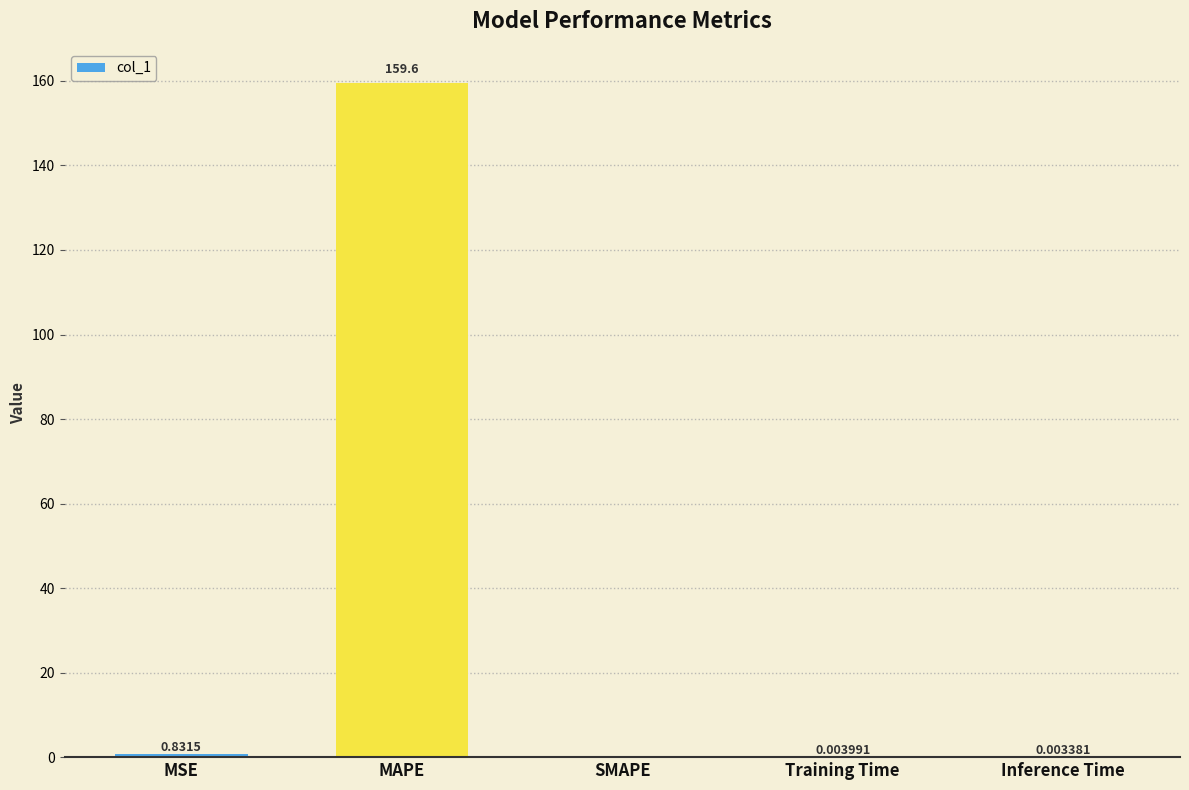

What is the sum of all values?

160.5